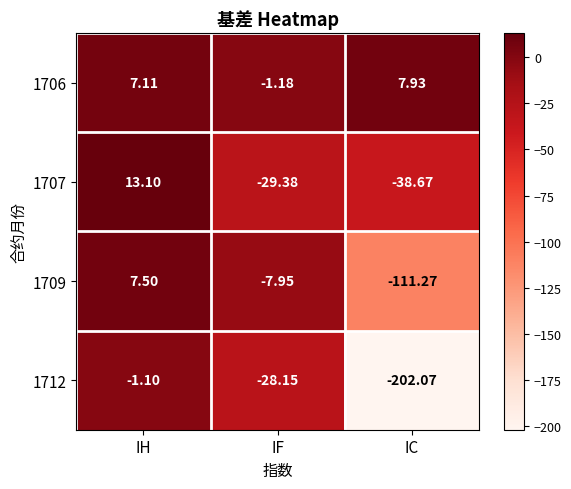

List the series in order of their overall mean, highest first.

1706, 1707, 1709, 1712